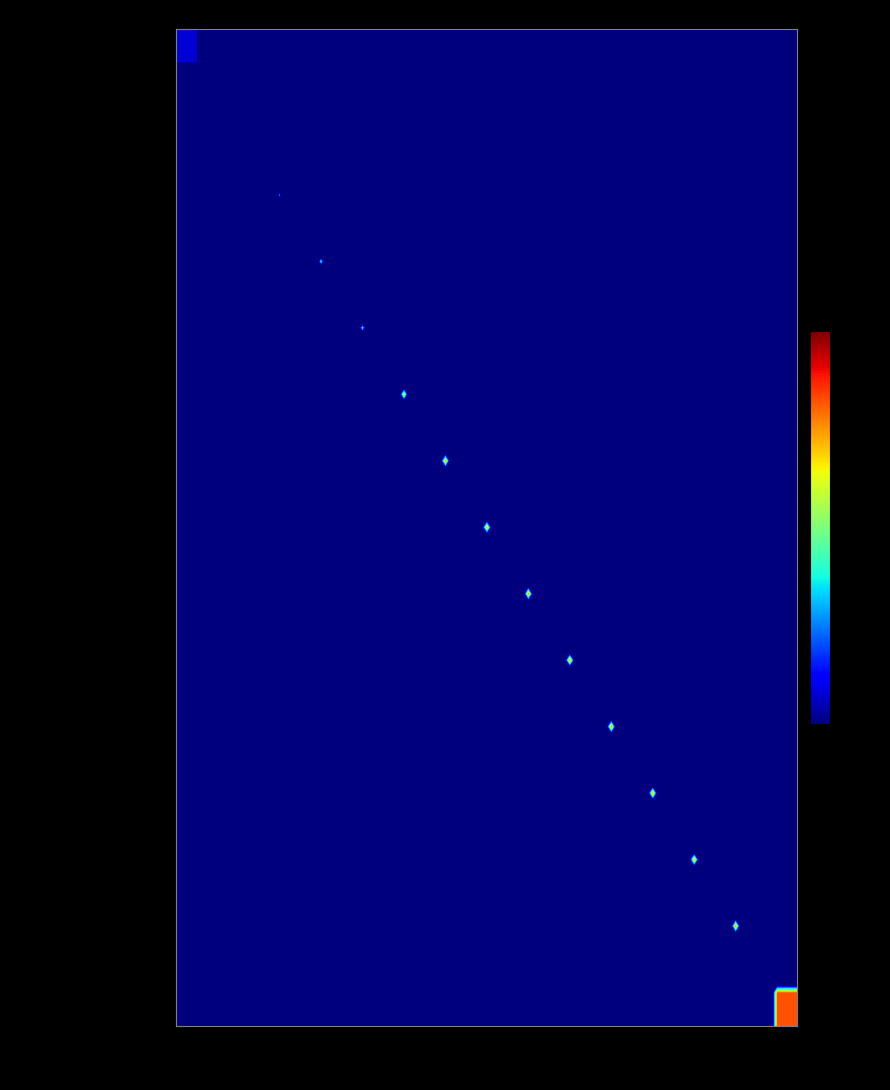

What is the difference between the highest and lowest values at 6444?

15.6